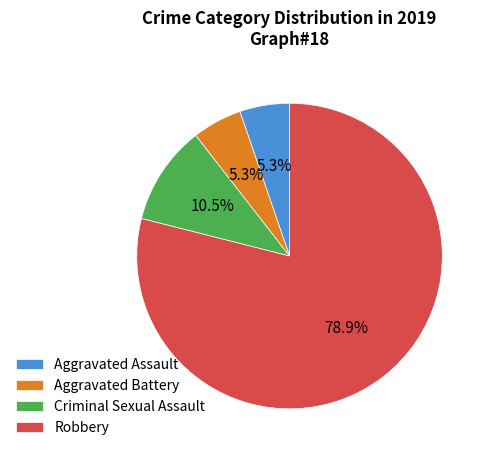

Is there a majority slice in this chart?

Yes